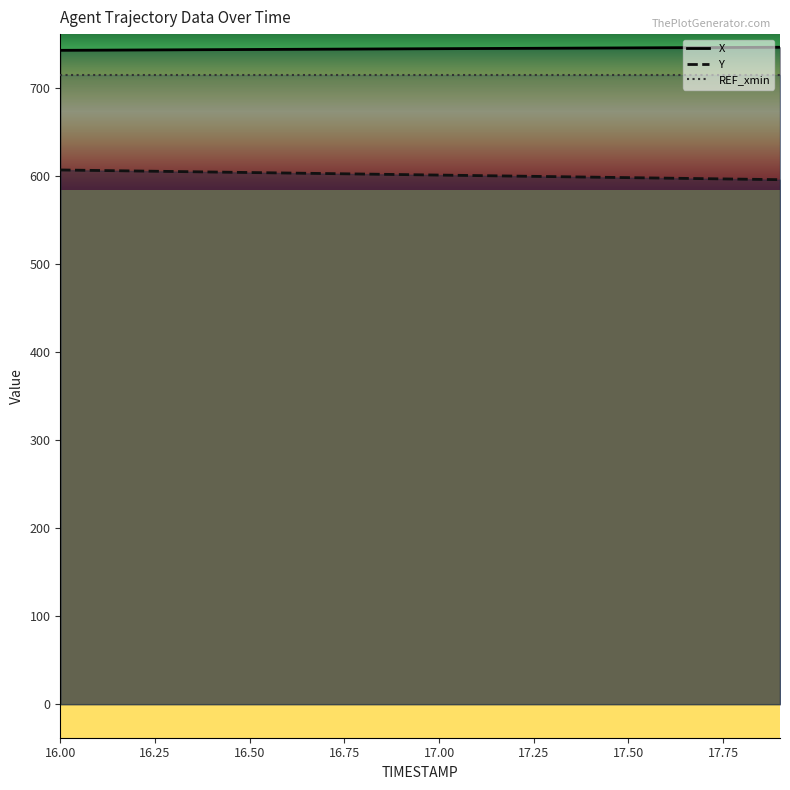

Read the Y value at 16.4.

605.0